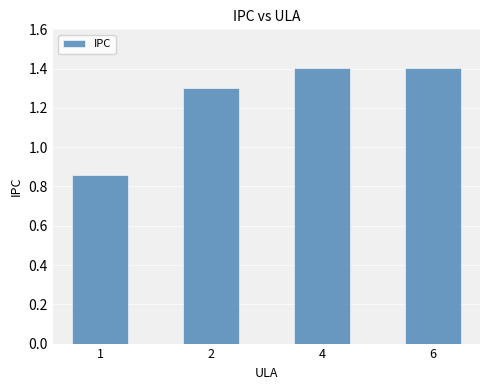

Count the values in the range 1 to 2.

3